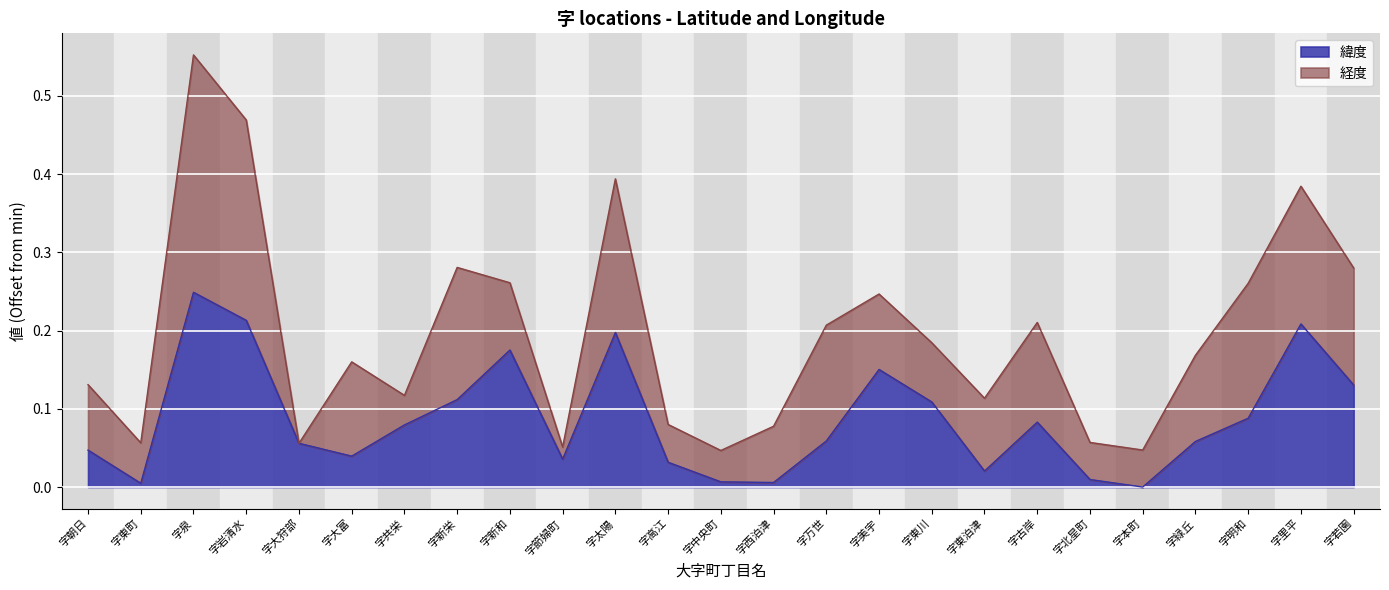

The value at 字緑丘 is 0.1. True or false?

True